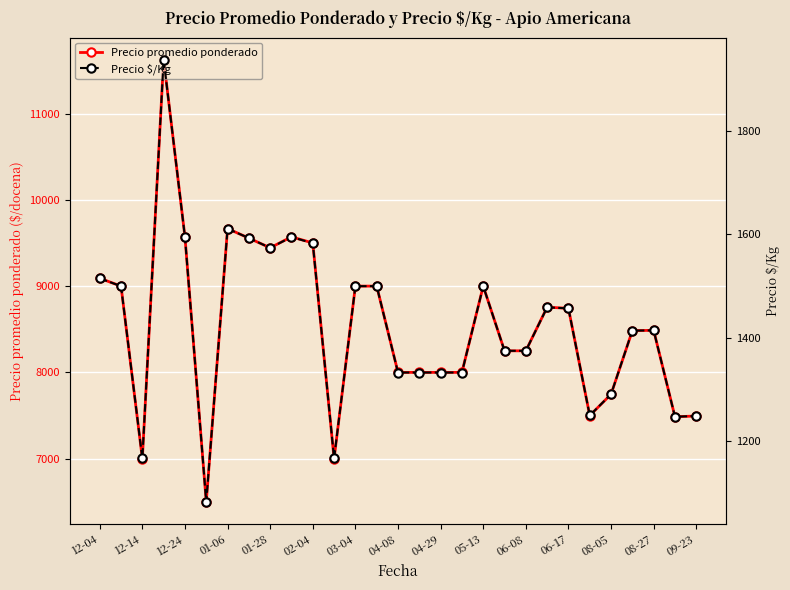

How many interior local peaks does the Precio promedio ponderado series have?

6